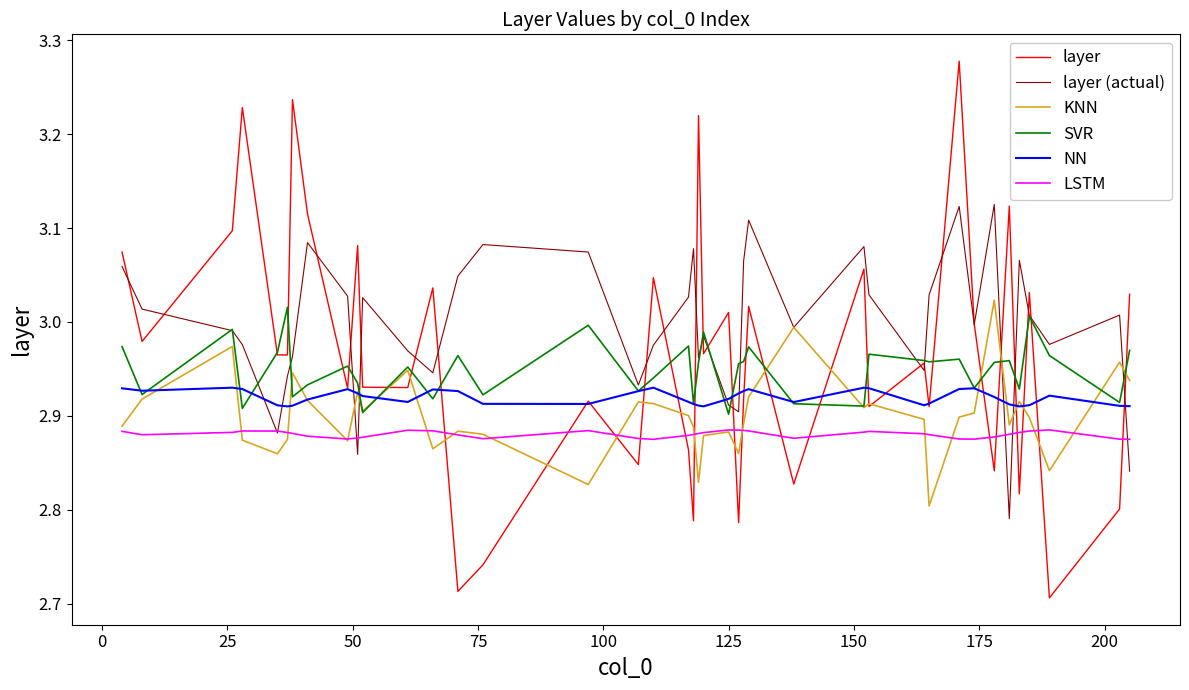

Rank the series by their average value, from lowest to highest.

LSTM, KNN, NN, SVR, layer, layer (actual)